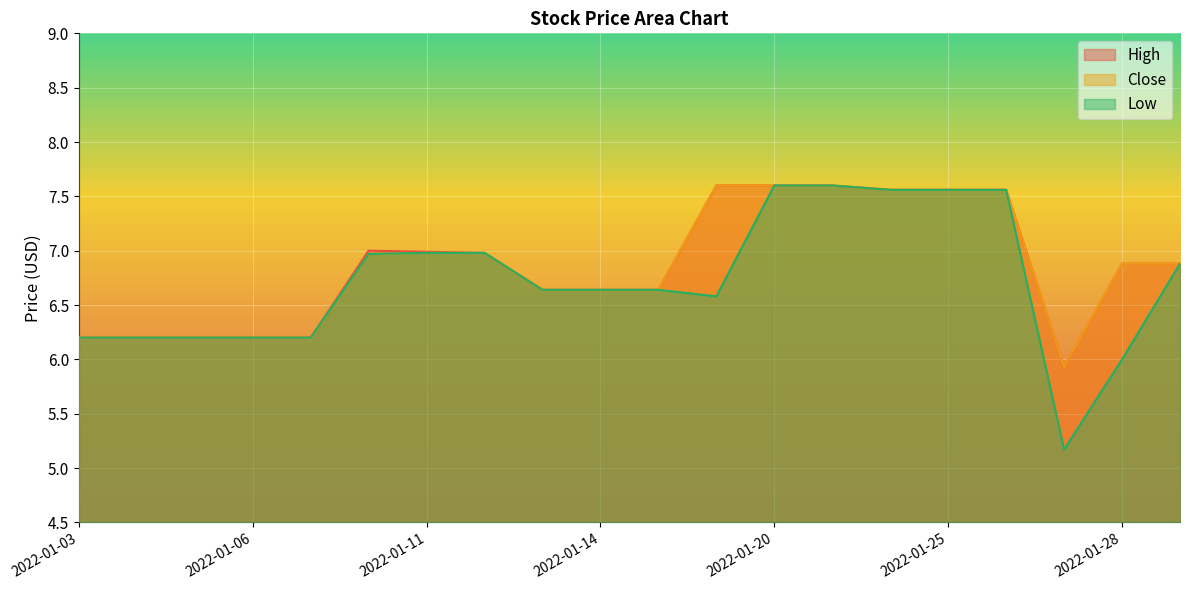

What is the sum of all Low values?

134.4